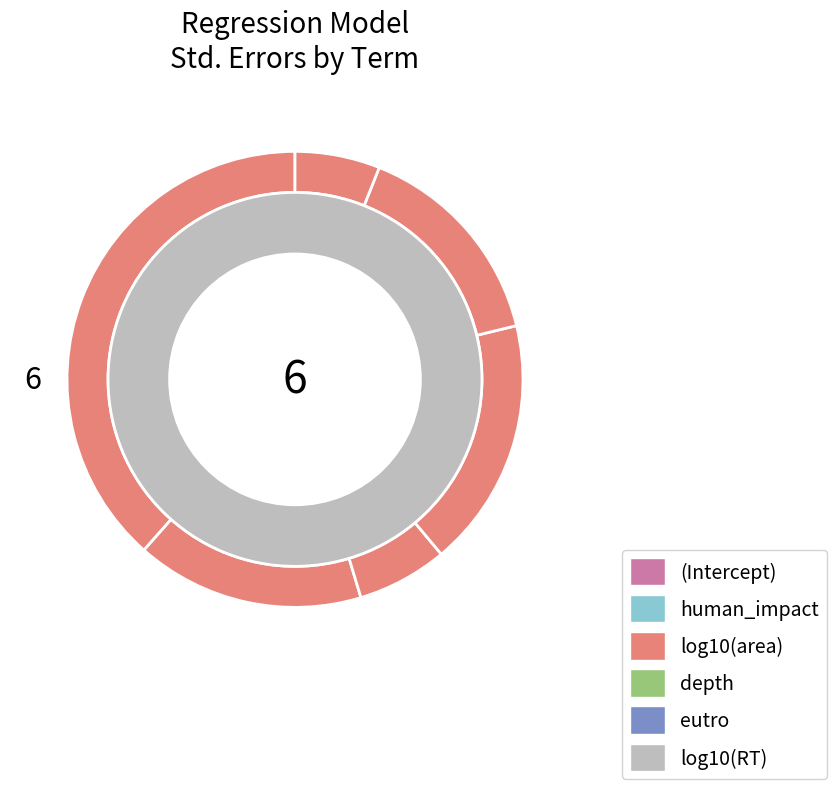

How many slices are in this pie chart?

6